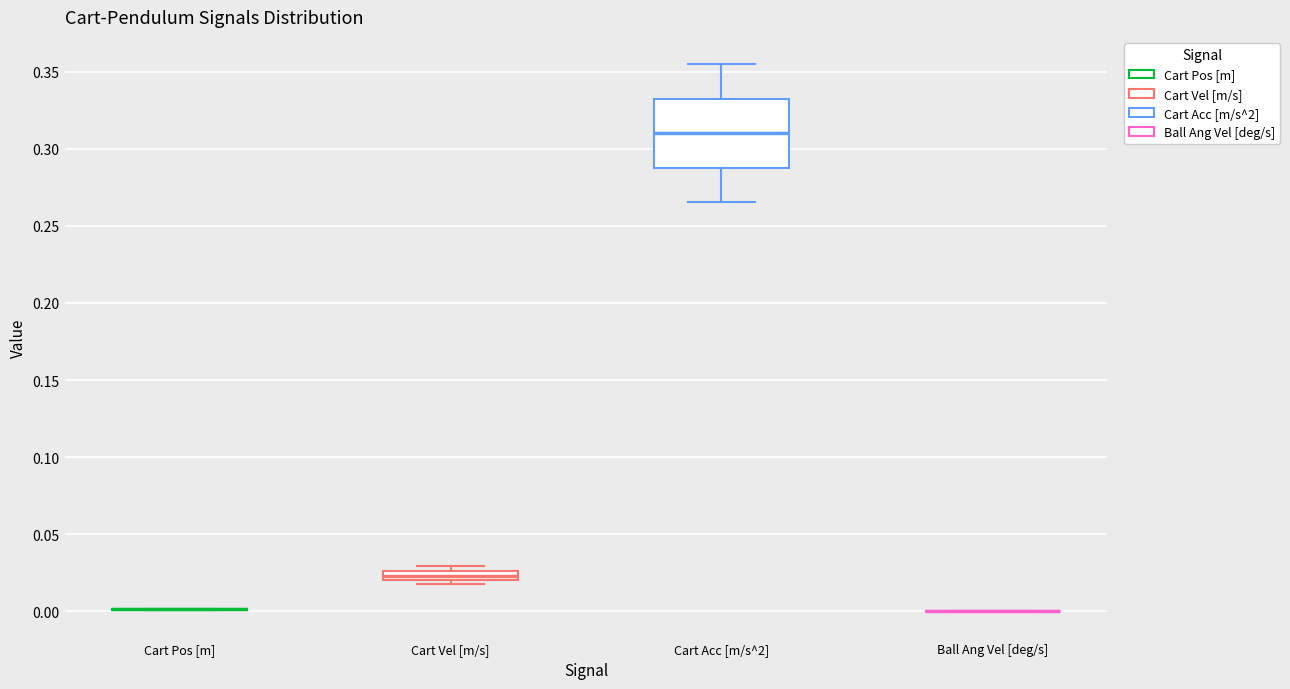

Which box is the tallest, from its lower edge to its upper edge?

Cart Acc [m/s^2]